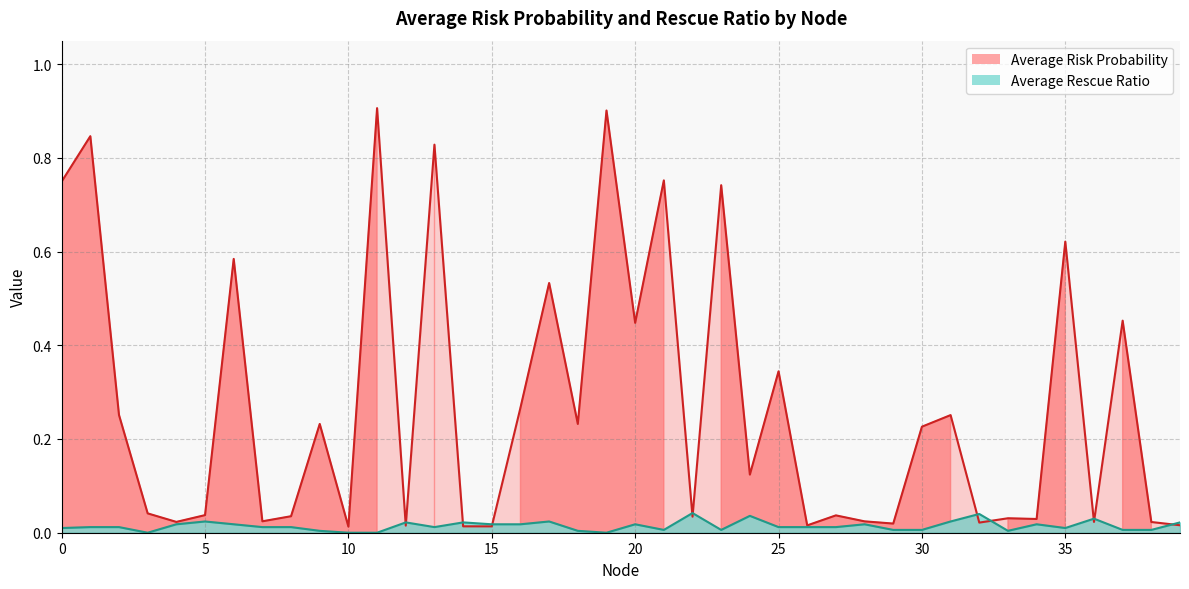

Is the value of Average Rescue Ratio at 19 greater than the value of Average Risk Probability at 16?

No